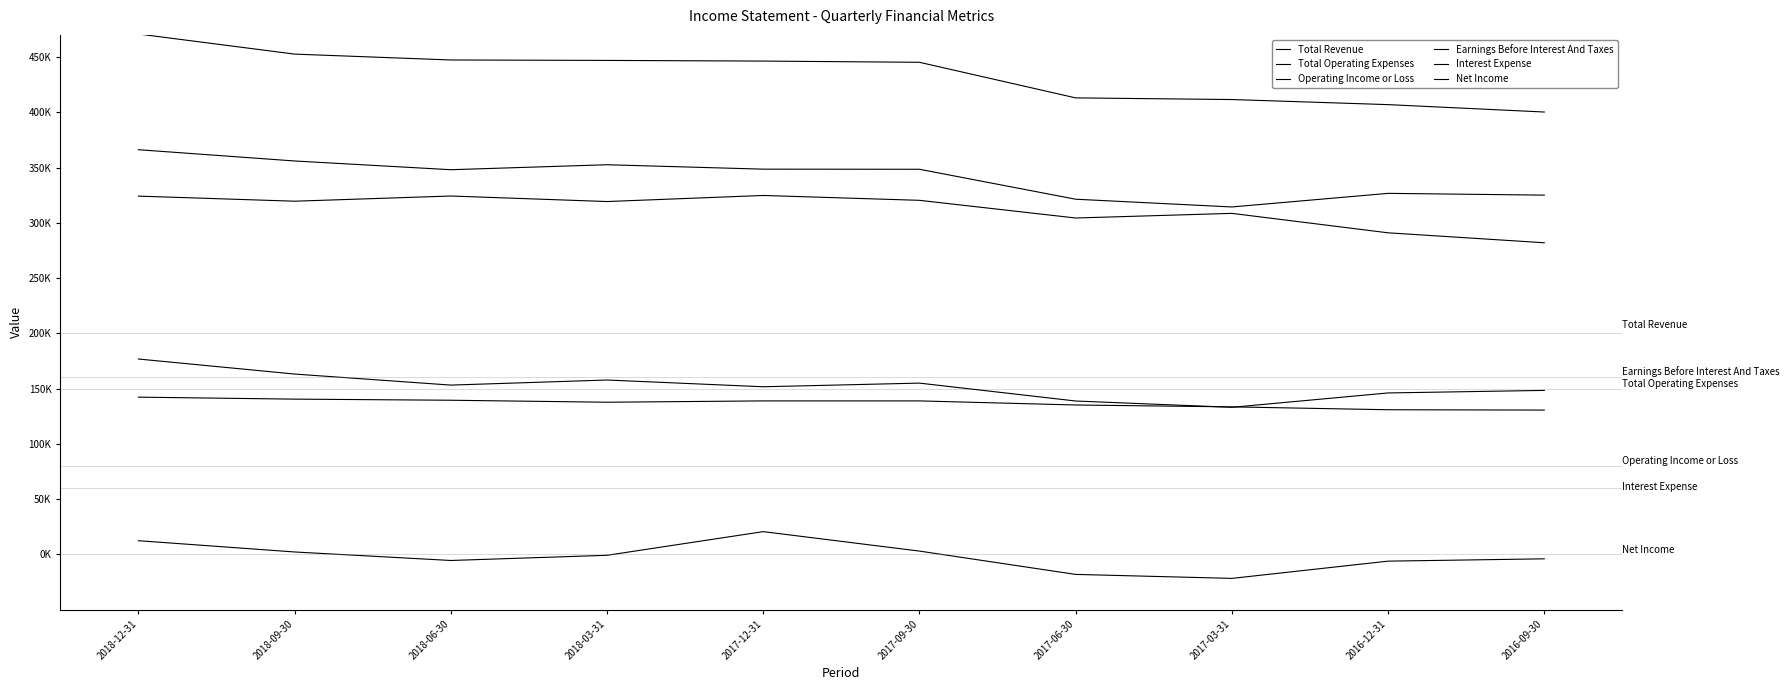

Is this an area chart (filled region under the line)?

No